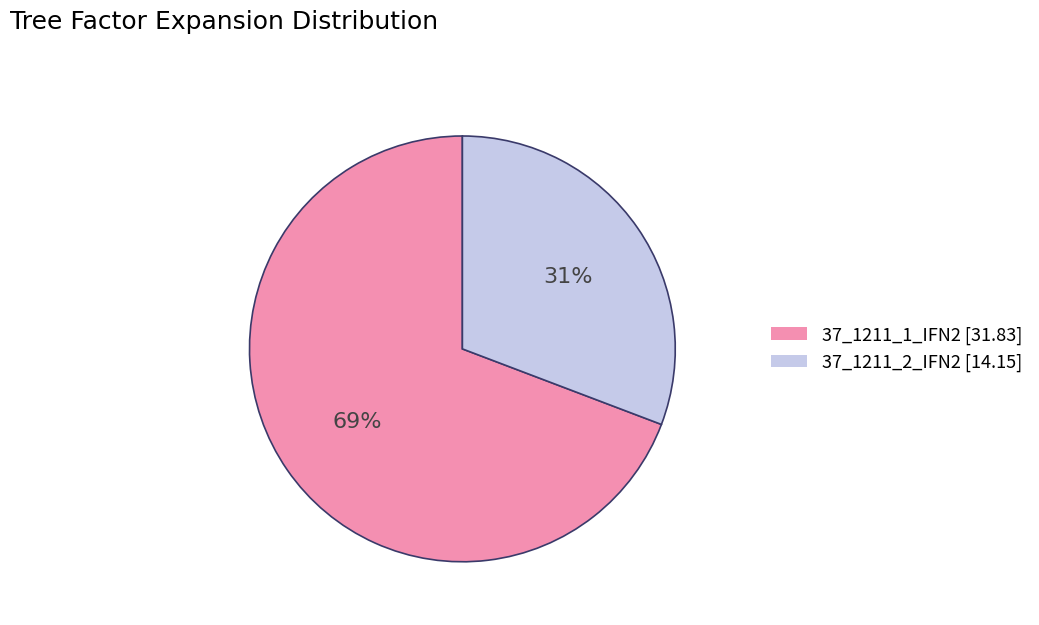

Count the number of slices in the pie.

2